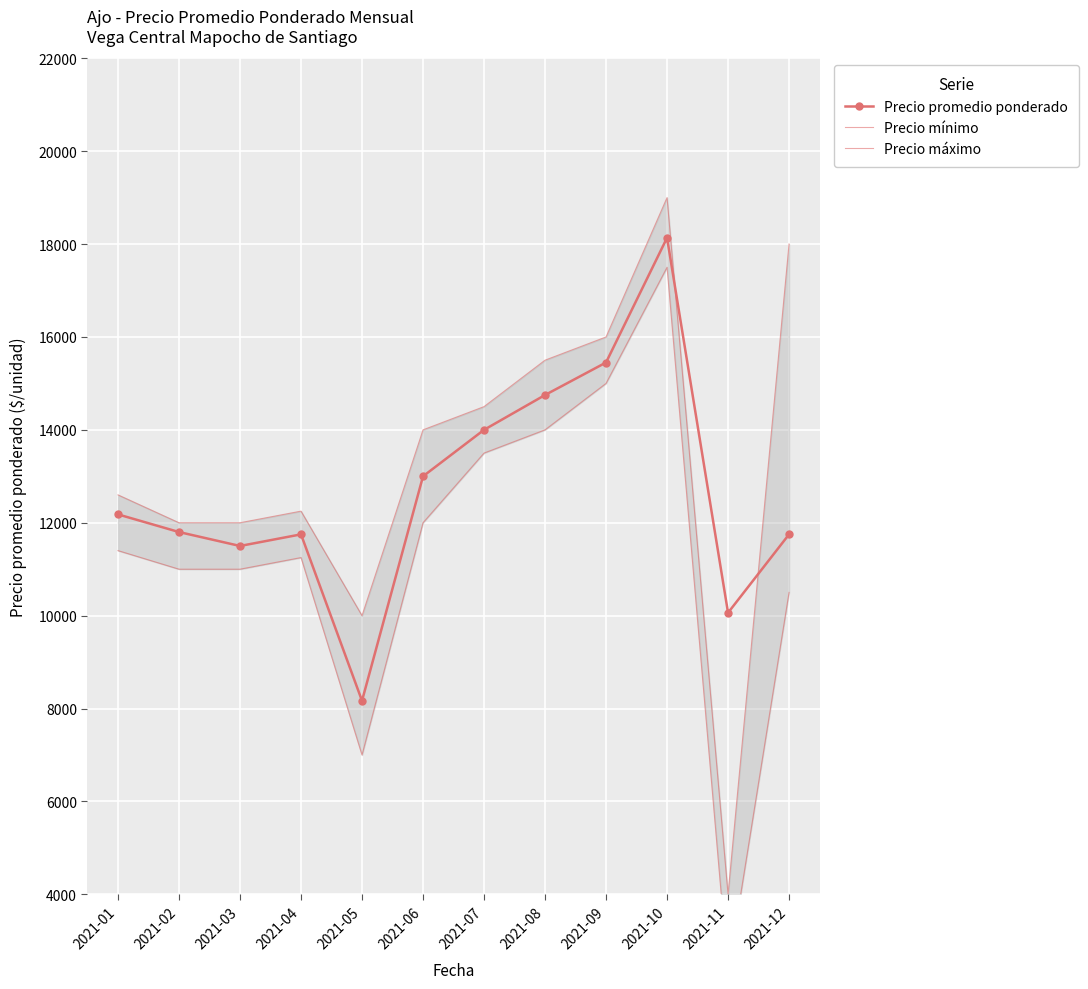

What is the value of the Precio máximo point at the 3rd from the left?

12000